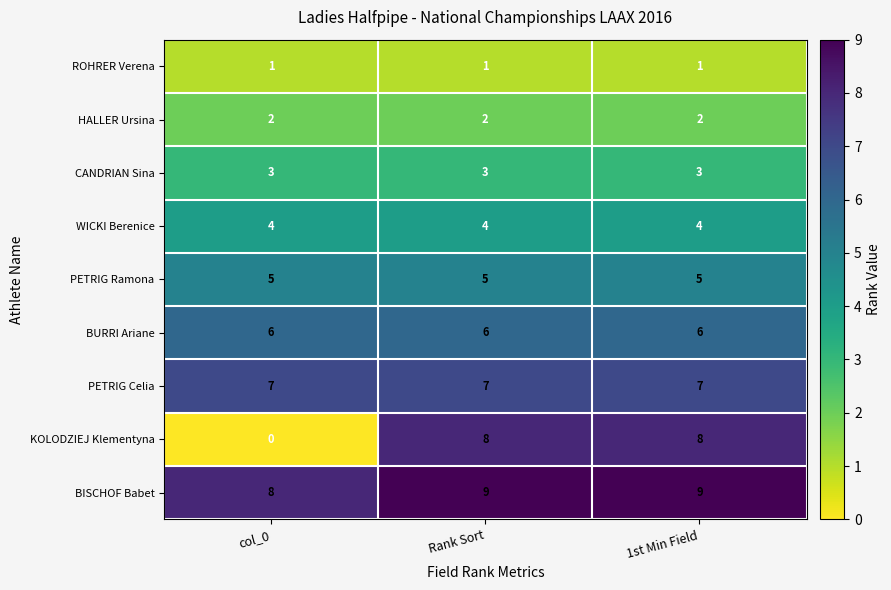

How many BISCHOF Babet values are between 8 and 9?

3